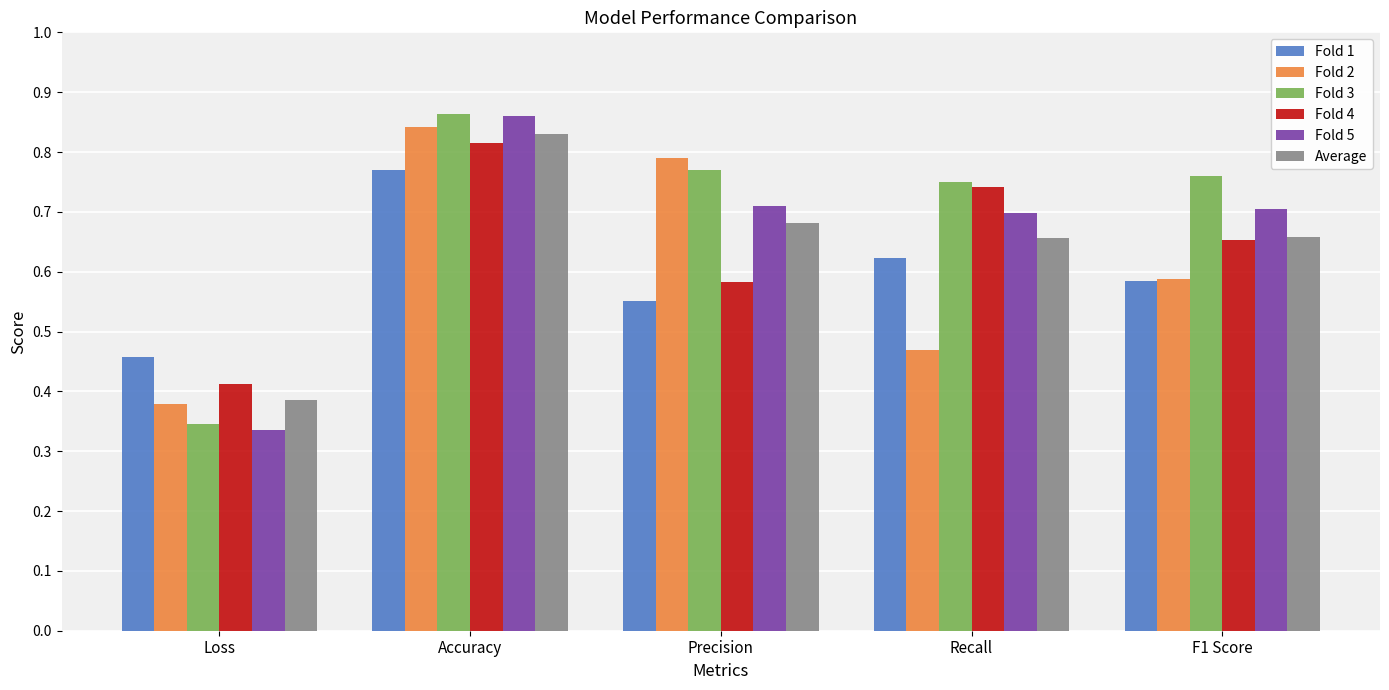

What is the spread (max minus min) of values at F1 Score?

0.2